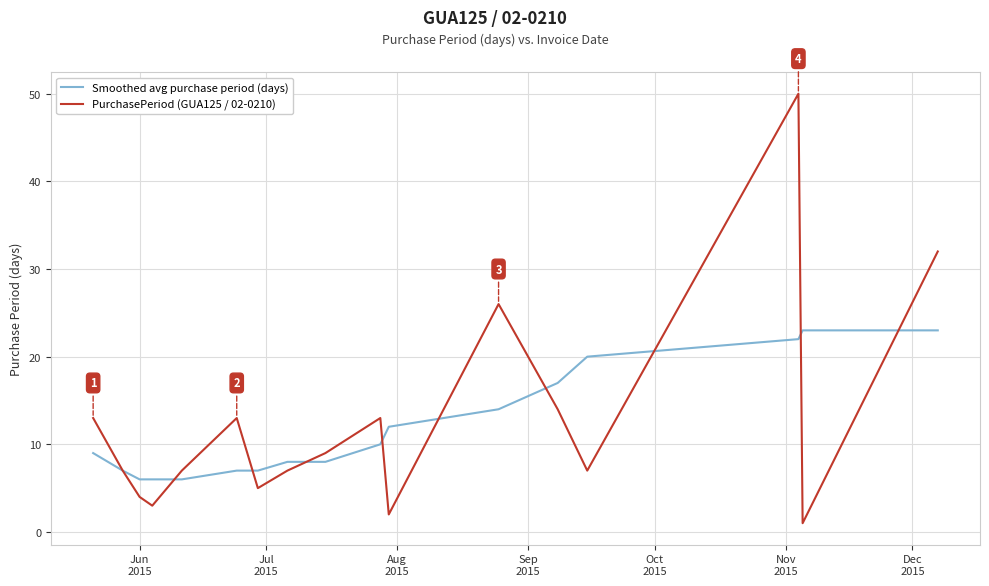

Rank the series by their maximum value, from highest to lowest.

PurchasePeriod (GUA125 / 02-0210), Smoothed avg purchase period (days)